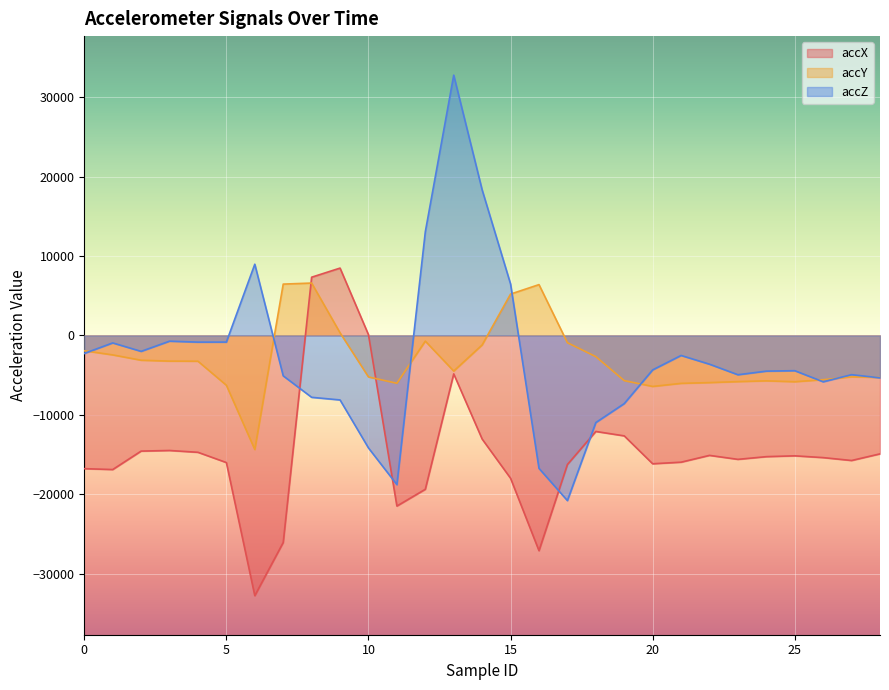

What is the maximum value for accY?

6592